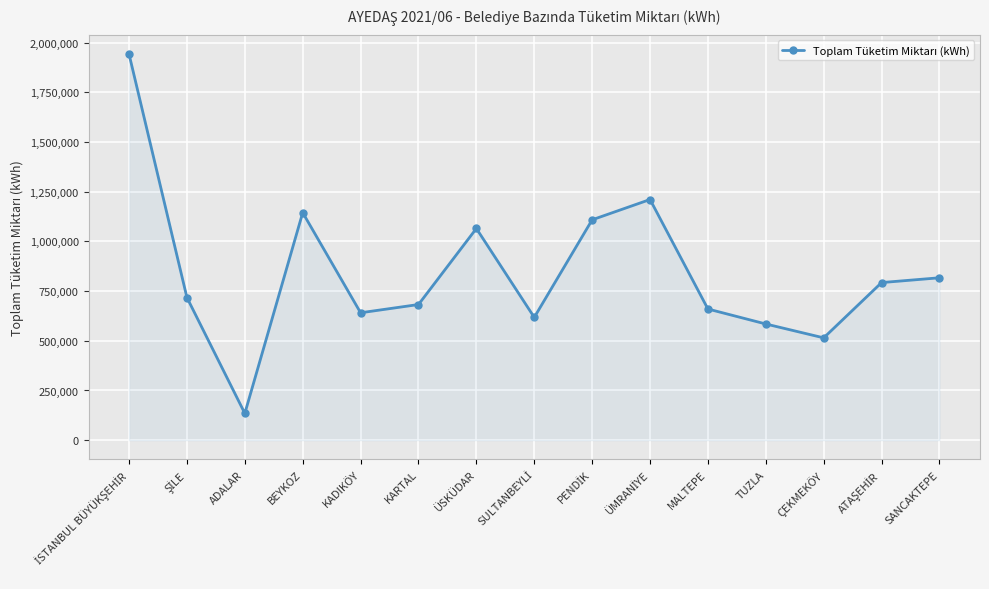

How many points are higher than both their immediate neighbors (excluding endpoints)?

3